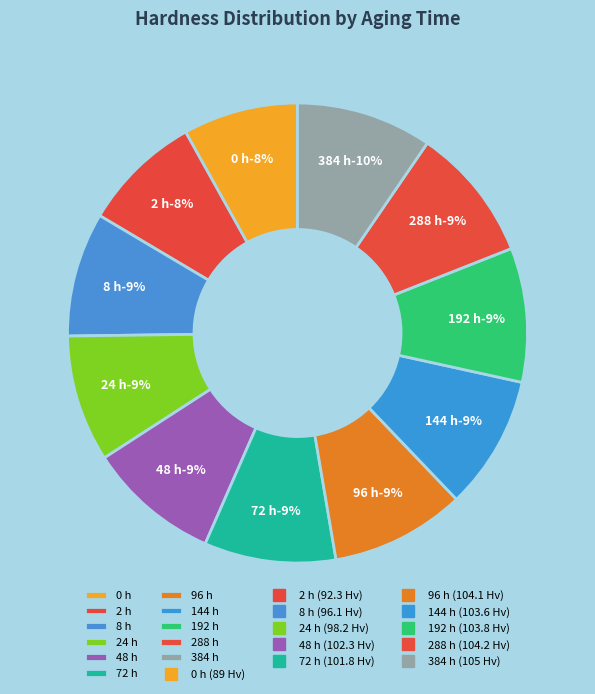

True or false: 48 accounts for 9% of the total.

True